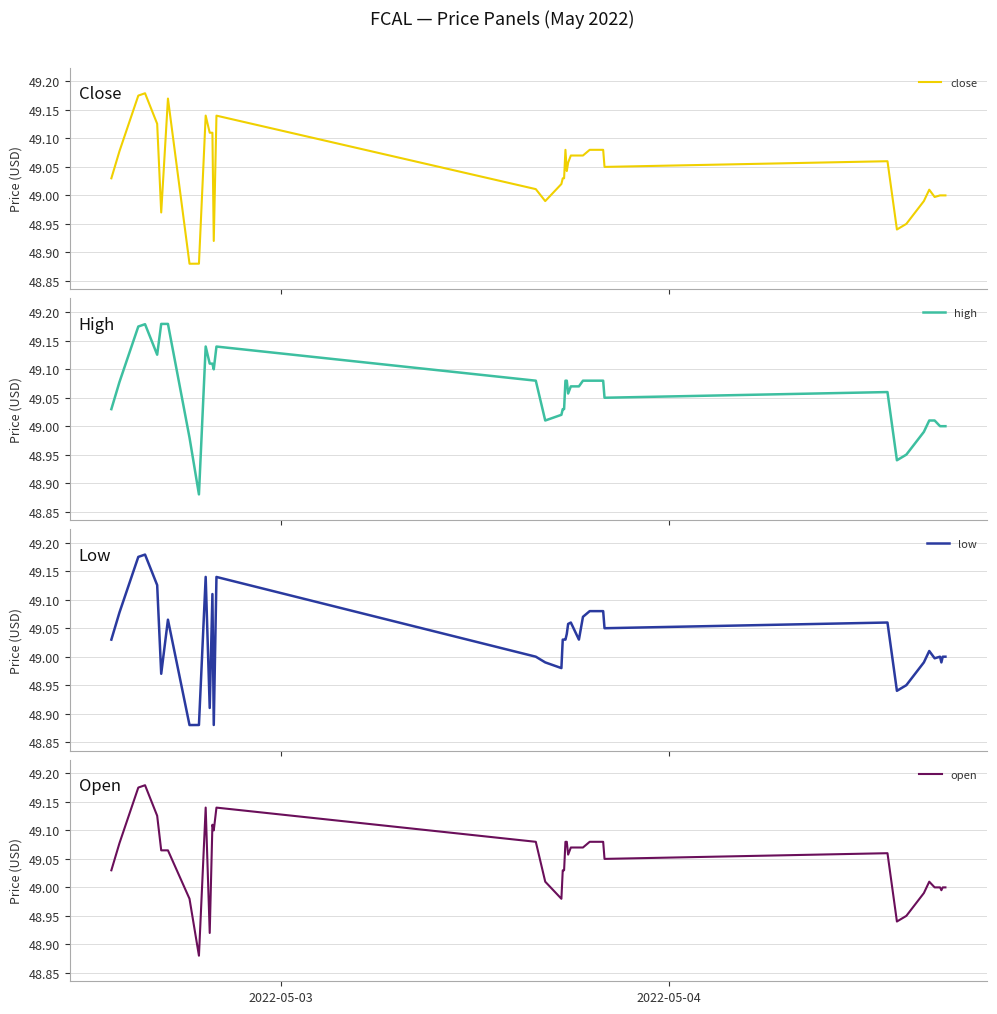

True or false: high and open intersect in this chart.

False